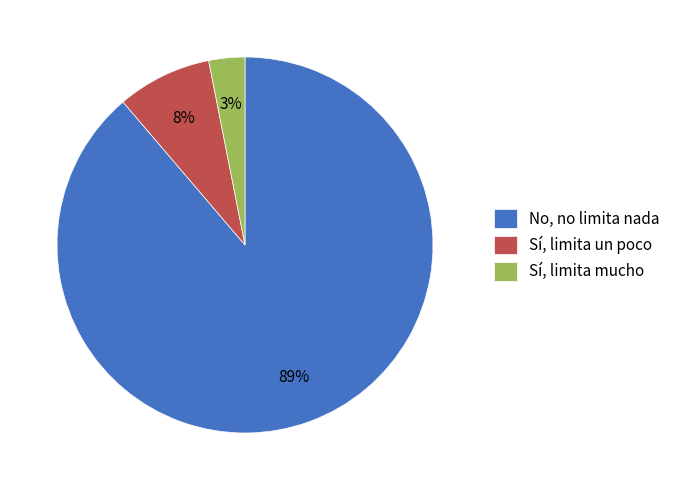

How many slices are in this pie chart?

3